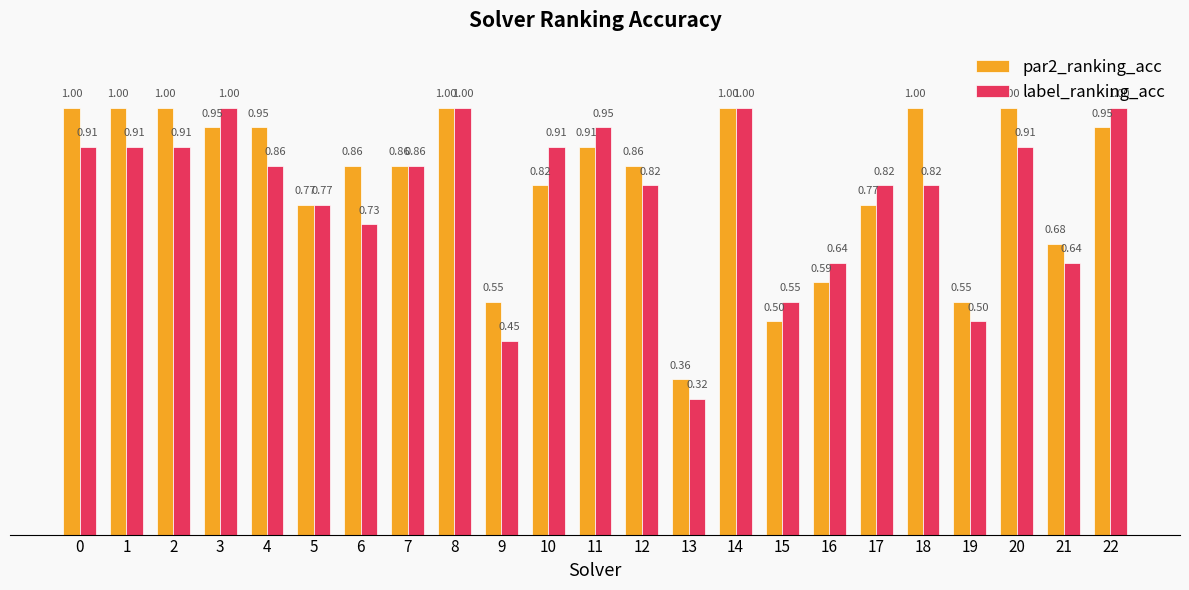

What is the sum of all label_ranking_acc values?

18.3